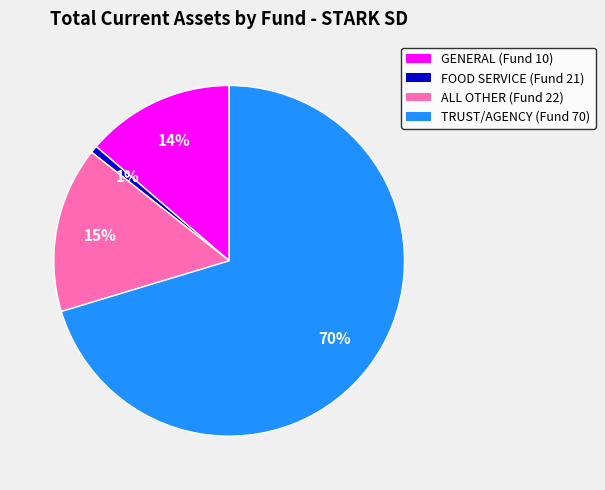

Which slice is the largest?

TRUST/AGENCY (Fund 70)